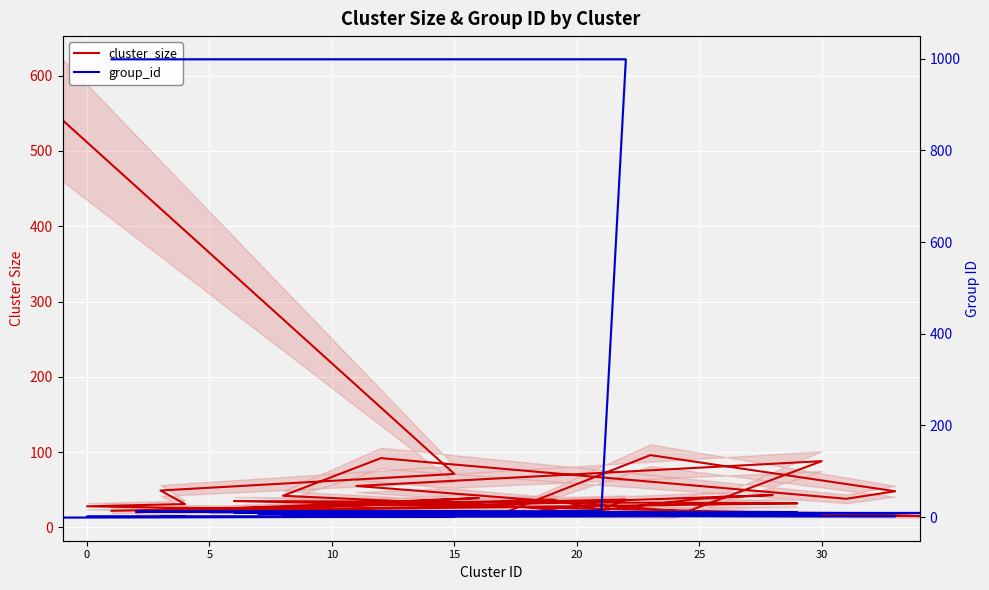

How many times do cluster_size and group_id cross each other?

1